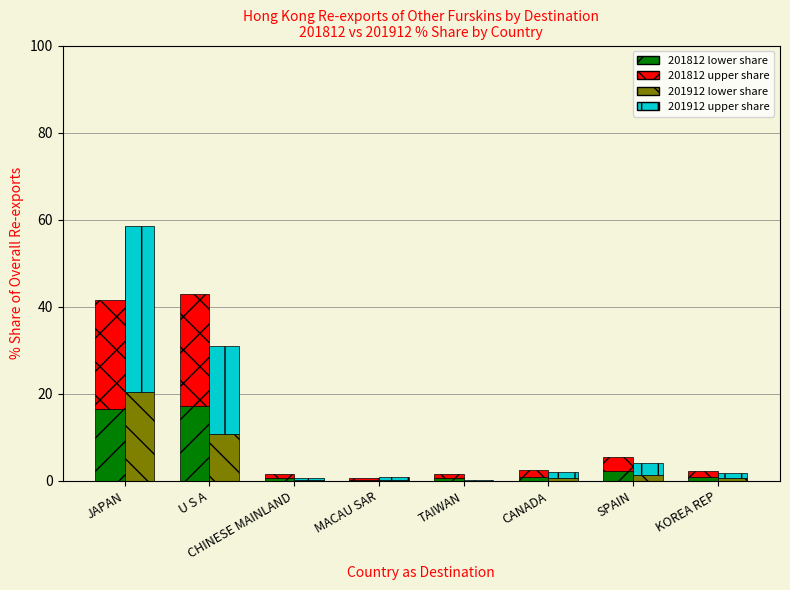

The value of 201912 lower share at KOREA REP is 0.6. True or false?

True